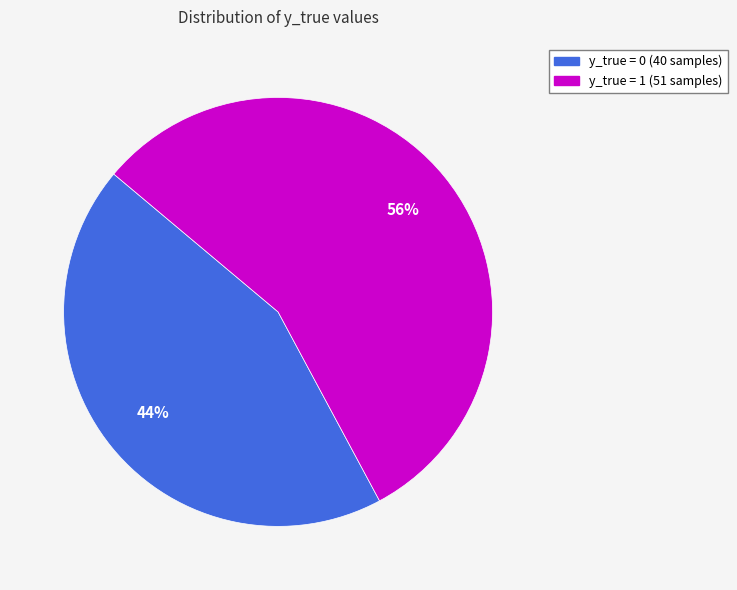

True or false: y_true = 1 accounts for 56% of the total.

True